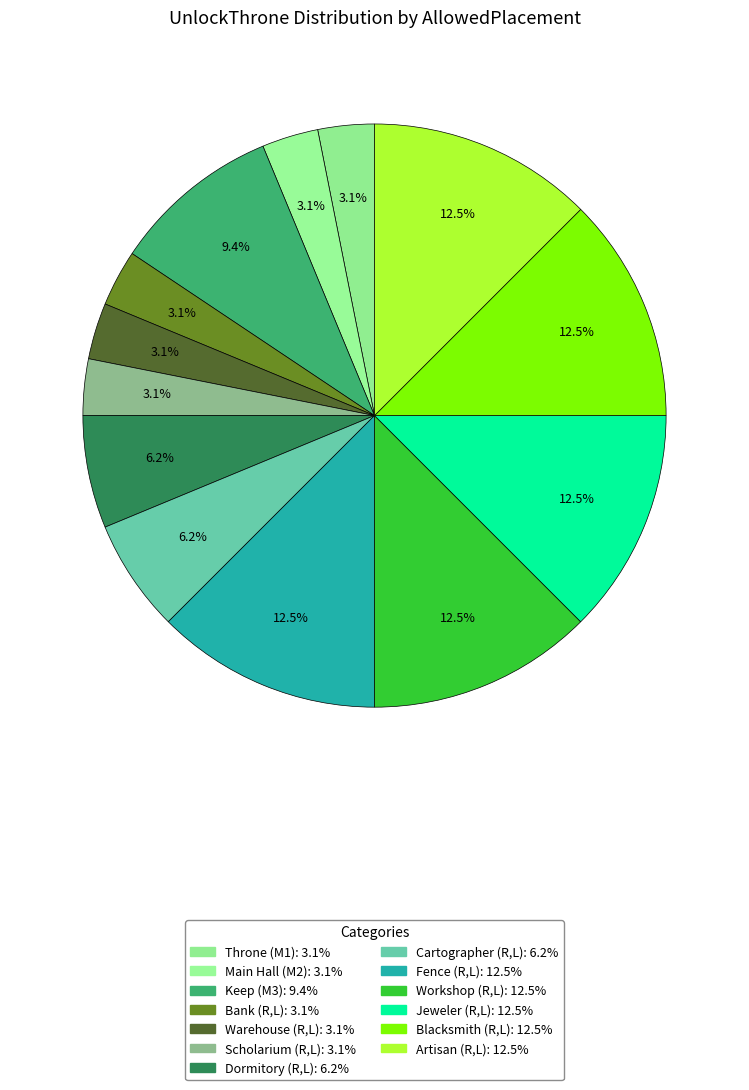

Which has a higher value, Dormitory (R,L) or Fence (R,L)?

Fence (R,L)